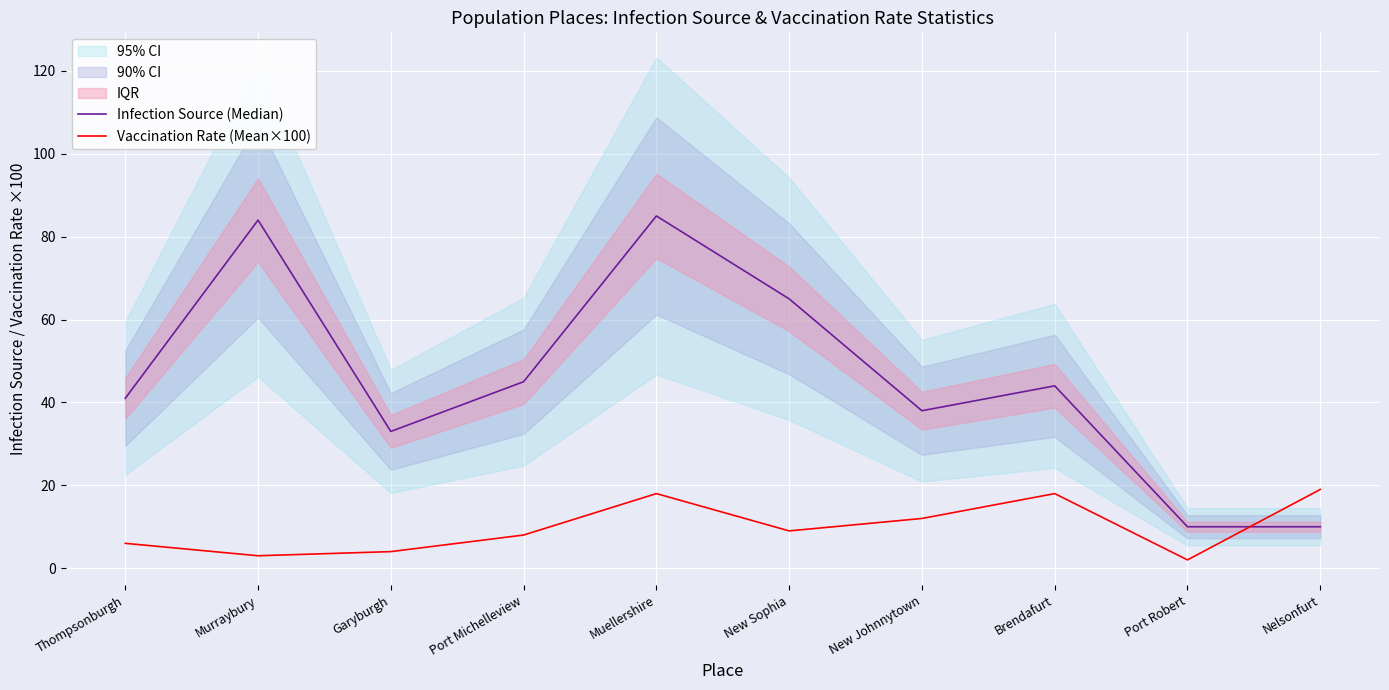

Which series has the largest range (max minus min)?

Infection Source (Median)